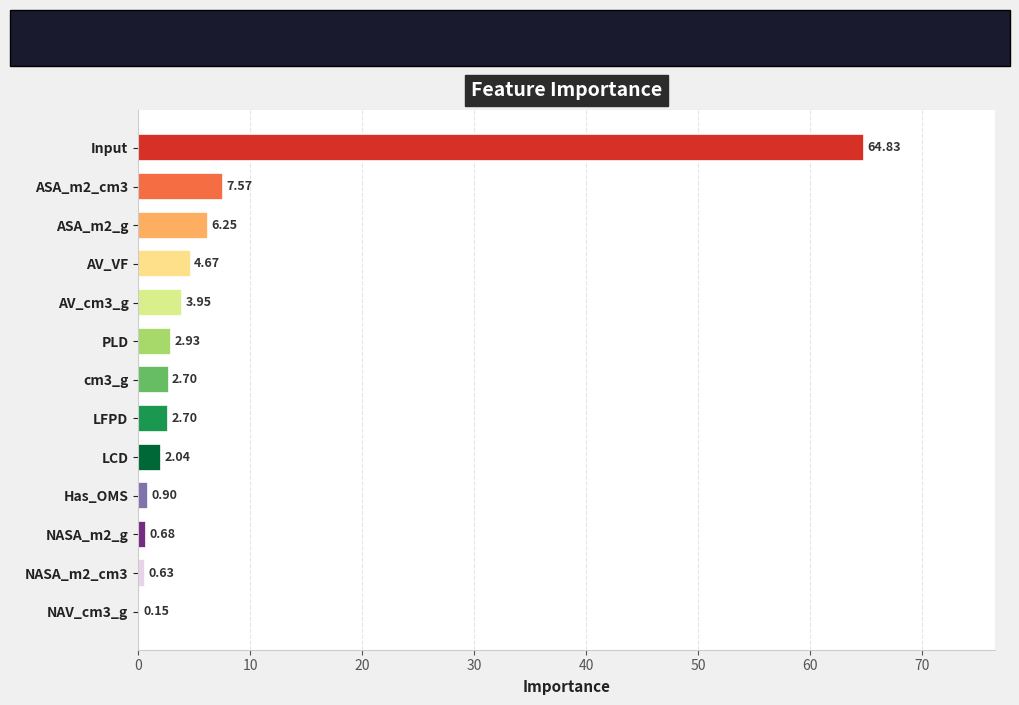

Which has a higher value, AV_cm3_g or NASA_m2_cm3?

AV_cm3_g